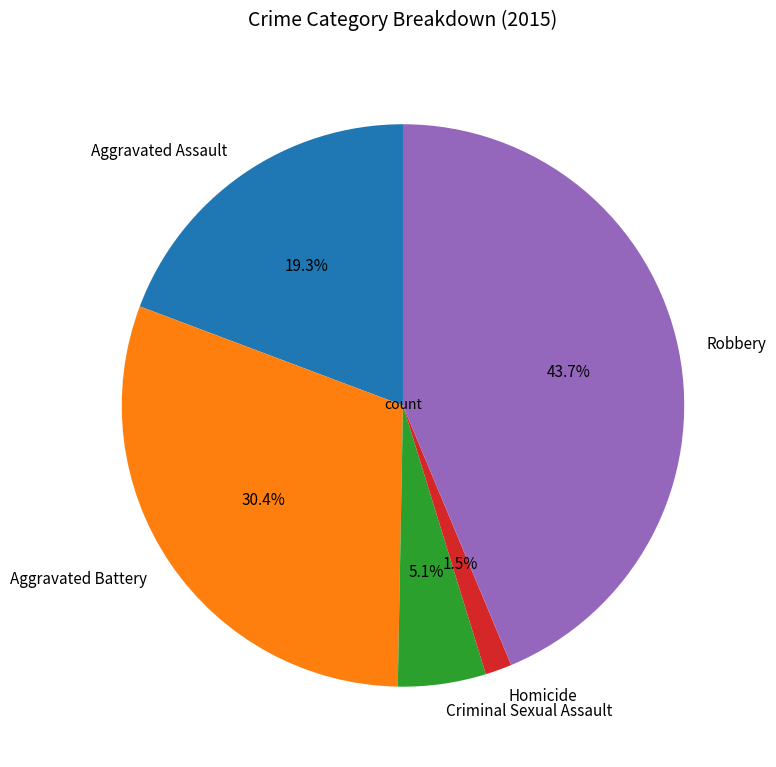

How many slices are in this pie chart?

5